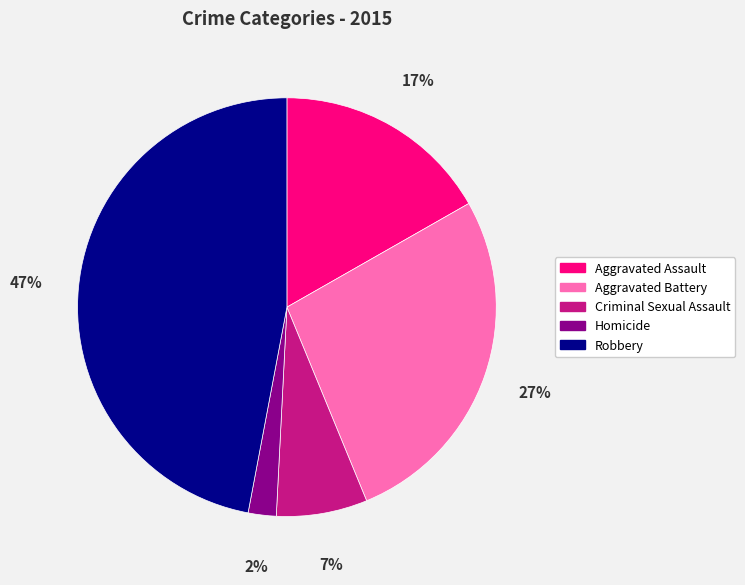

Combined, do Robbery and Homicide account for over 50%?

No